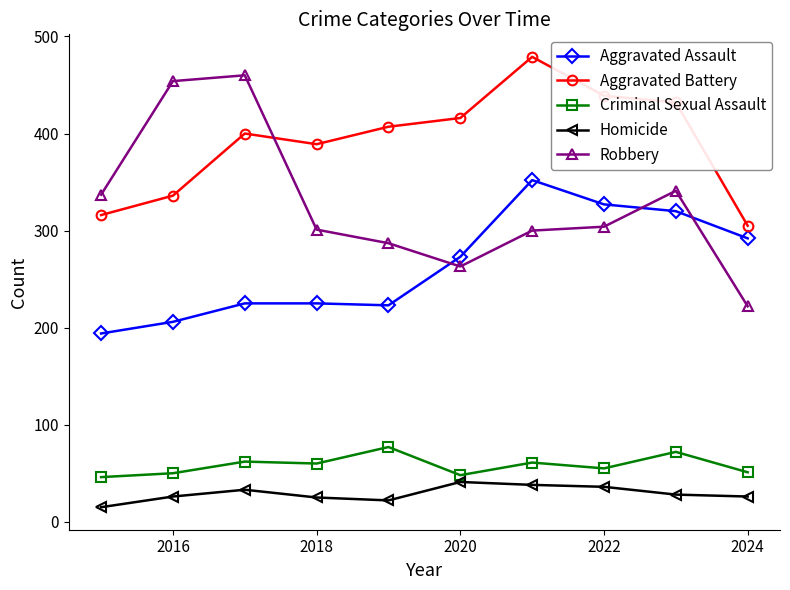

Which series has the largest total across all categories?

Aggravated Battery